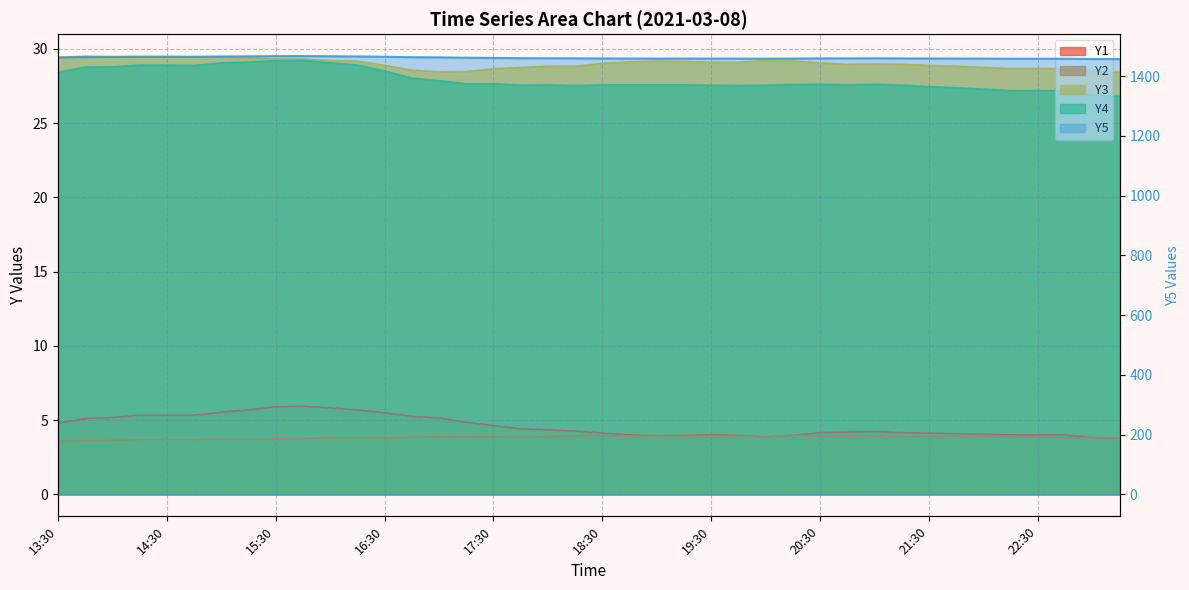

Is it true that Y5 equals 961.3 at 15:30?

False